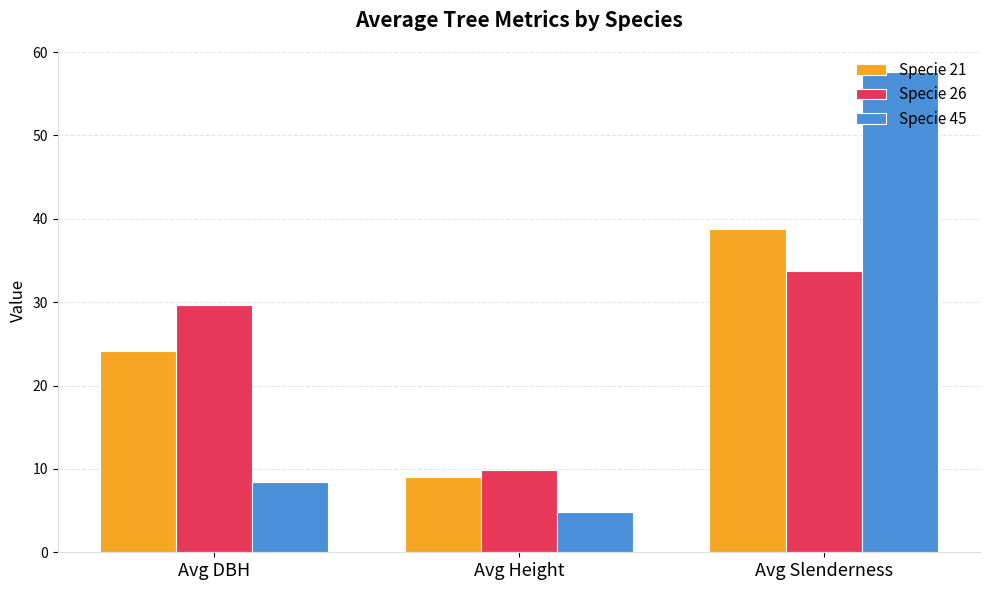

What is the label of the 3rd bar from the left?

Avg Slenderness